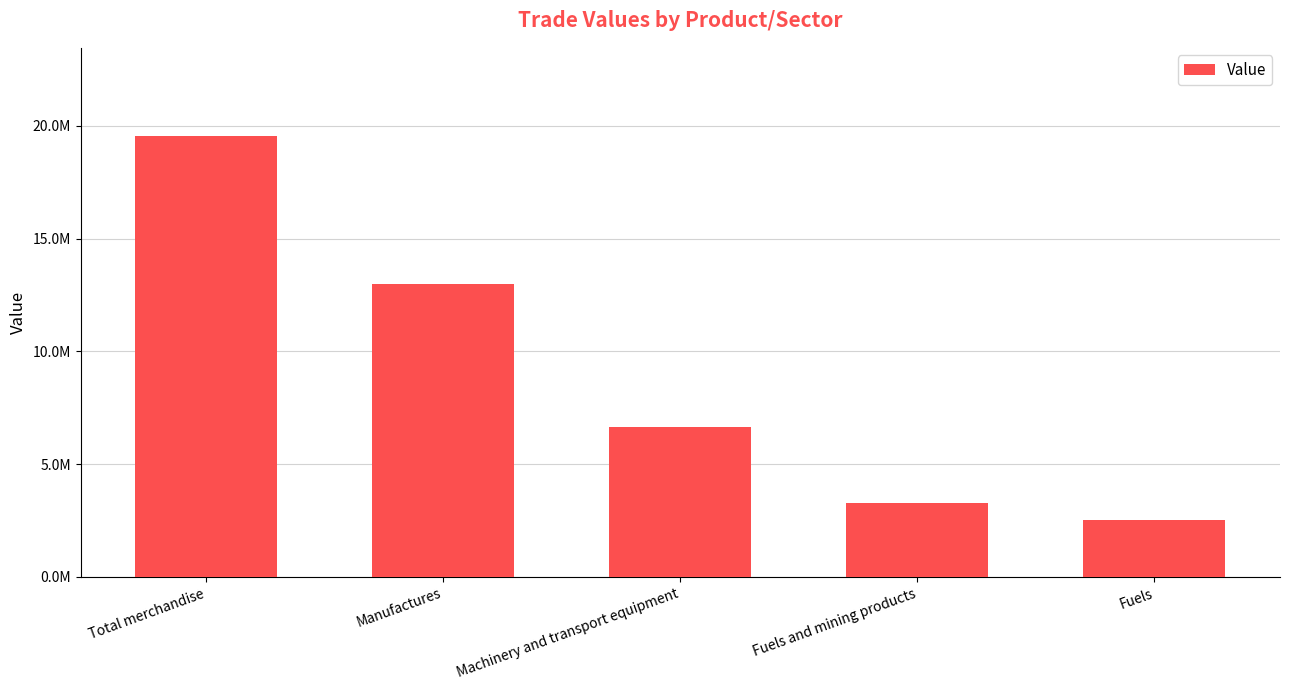

Does the chart contain any negative values?

No